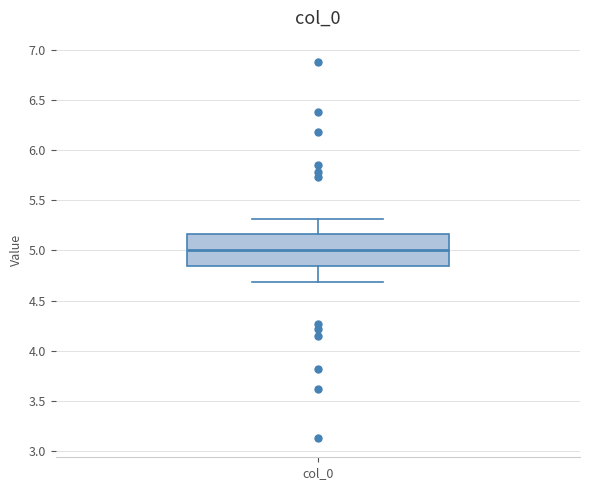

Read this box plot against the y-axis: the position of the median line, the range covered by the box, and the ends of both whiskers. The values are not printed on the chart, so give them approximately, as read against the axis.

median 5.00, box 4.85 to 5.15, whiskers 4.70 to 5.30